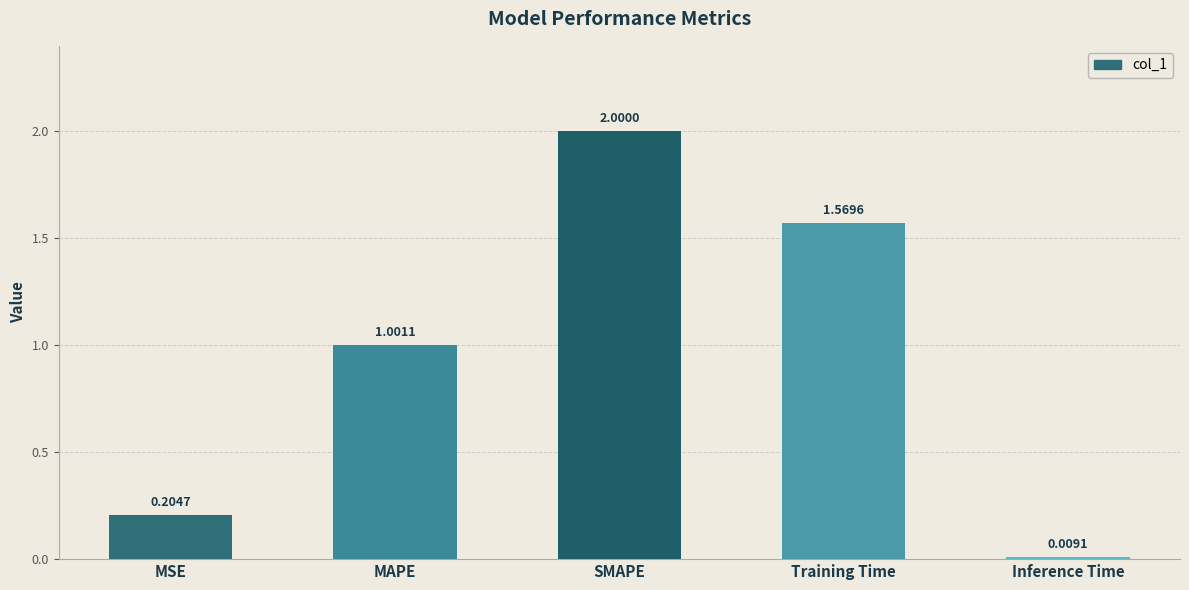

What is the sum of the values at MAPE and Training Time?

2.6